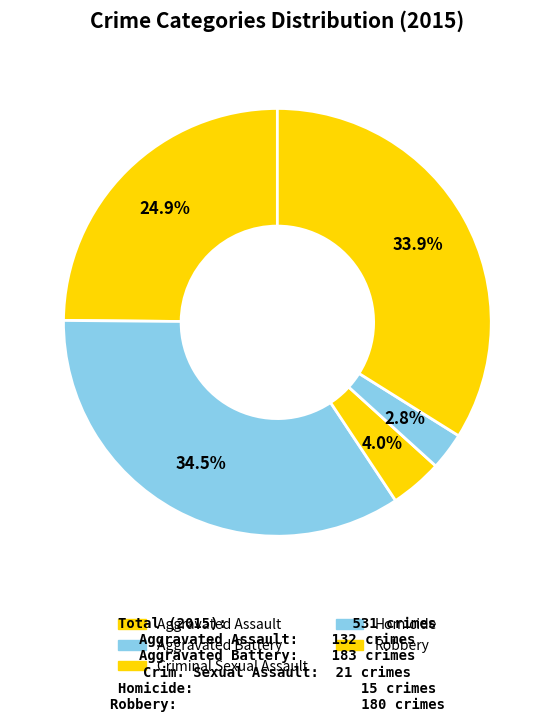

To the nearest percent, what is the difference between the Aggravated Battery and Criminal Sexual Assault slice percentages?

31%